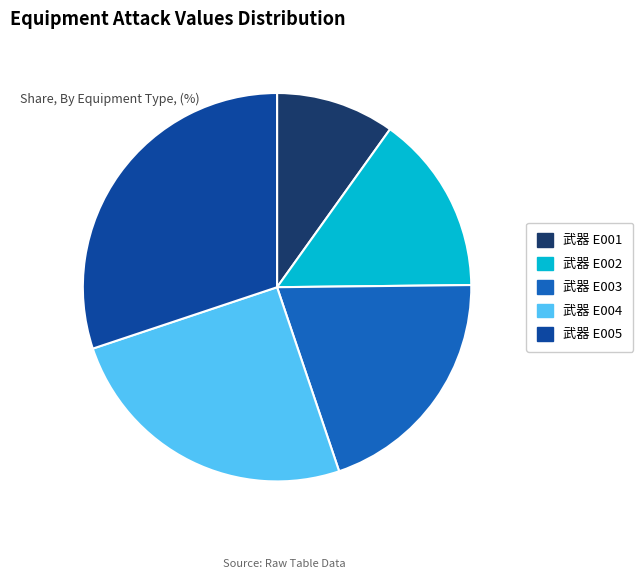

True or false: 武器 E003 accounts for 20% of the total.

True